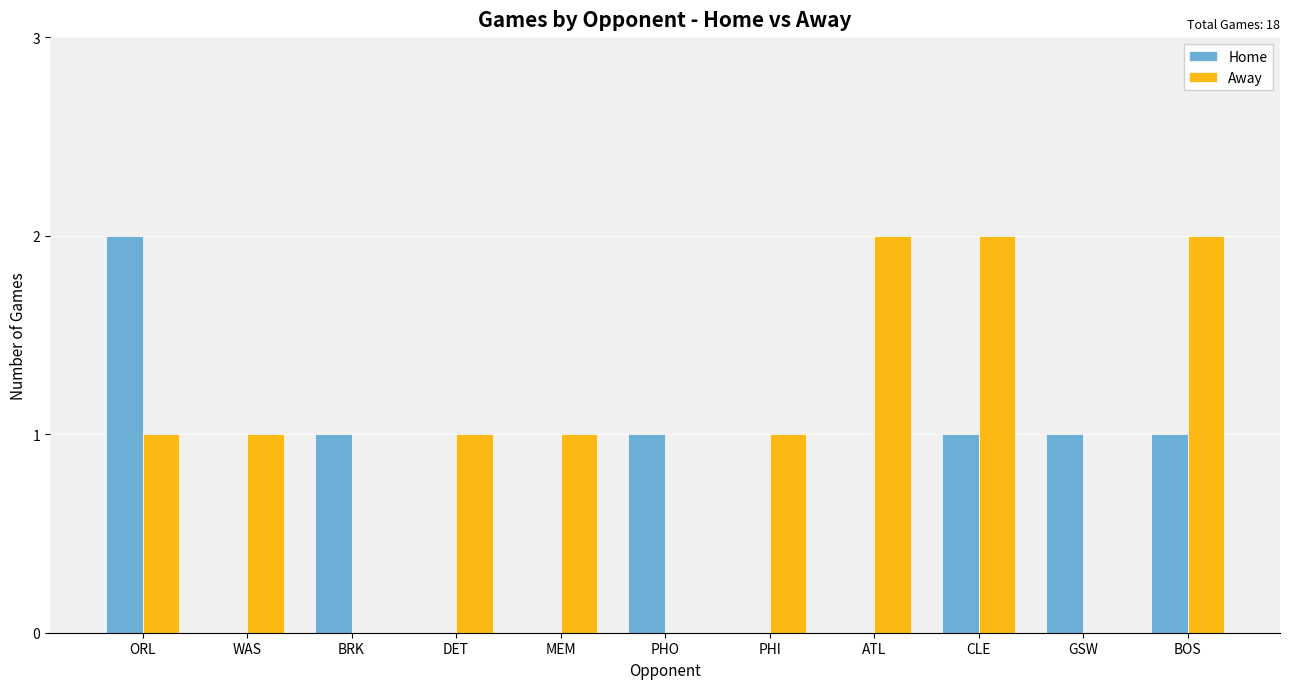

How many data points does each series have?

11